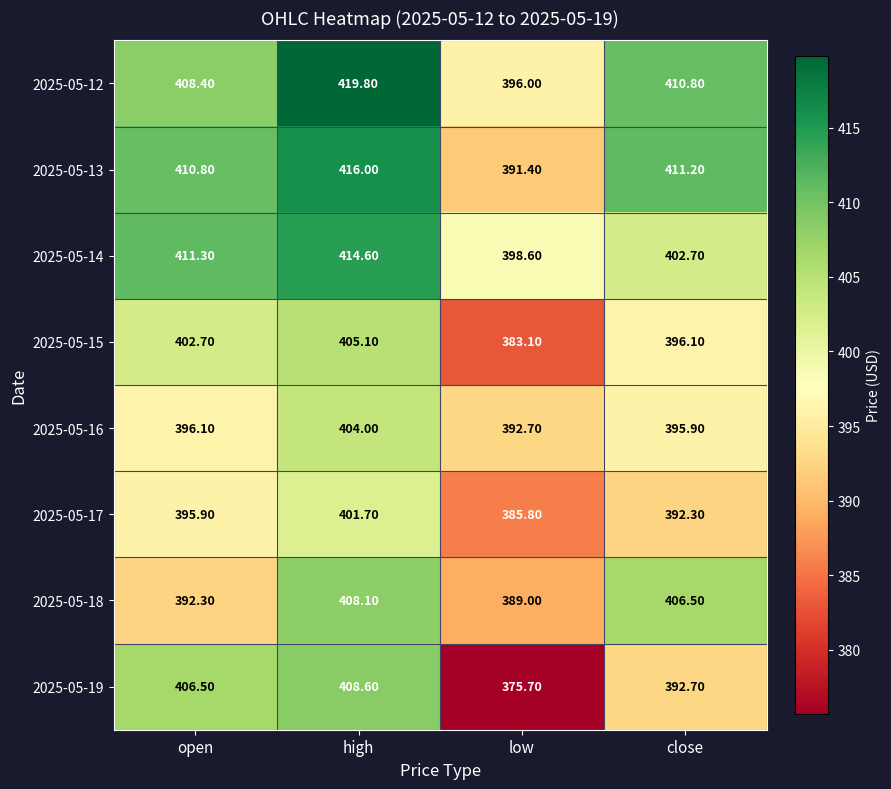

Where is 2025-05-16 nearest to the value 398?

open